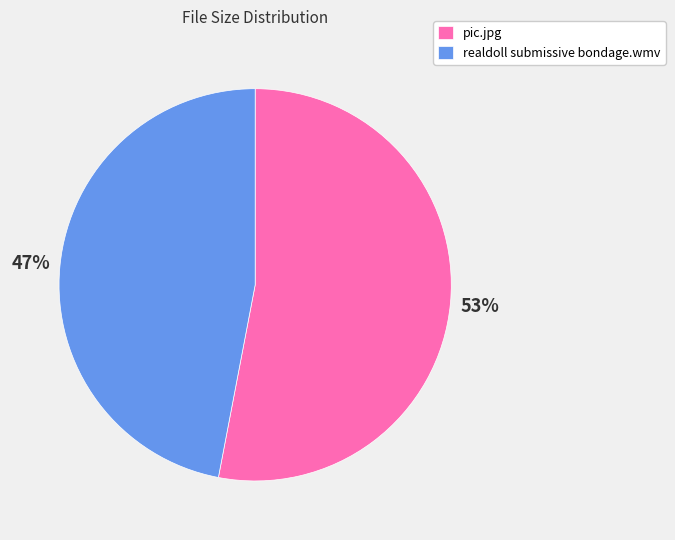

Rank the categories by value from highest to lowest.

pic.jpg, realdoll submissive bondage.wmv